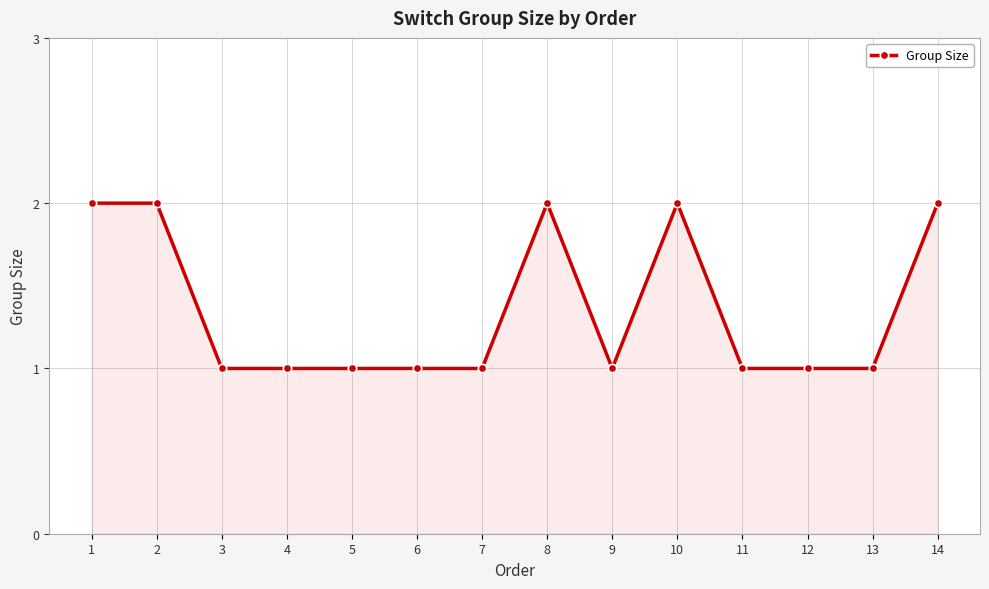

What is the maximum value shown in the chart?

2